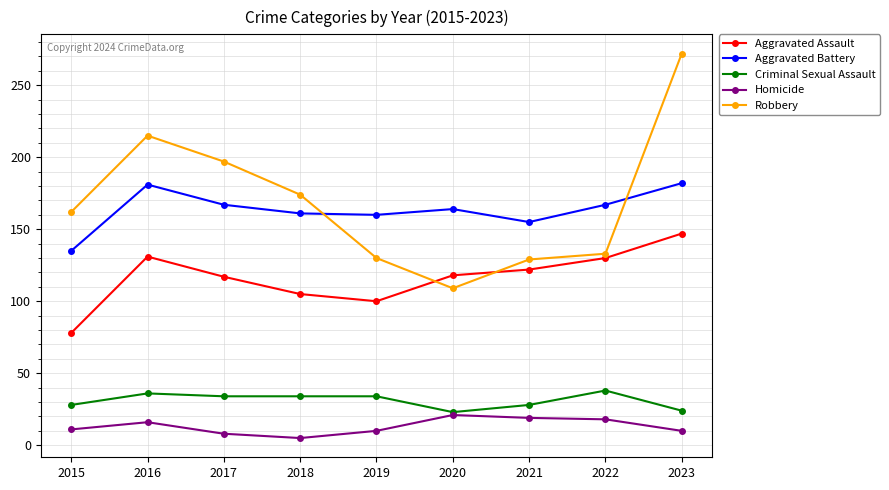

Rank the series by their maximum value, from highest to lowest.

Robbery, Aggravated Battery, Aggravated Assault, Criminal Sexual Assault, Homicide